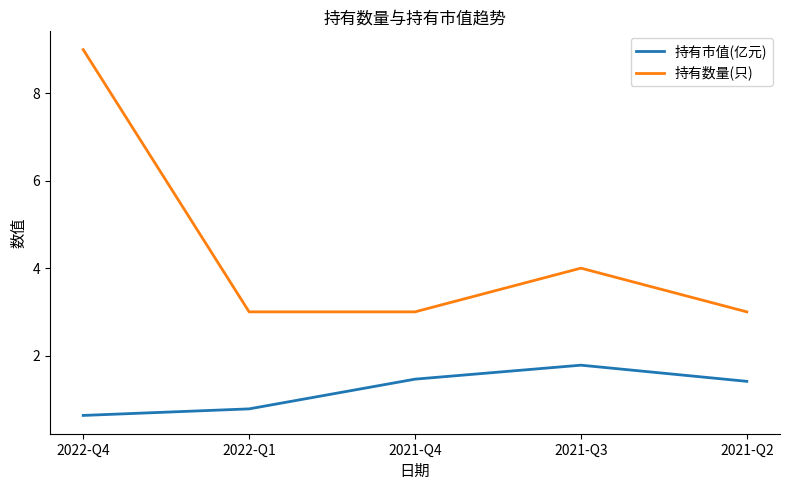

True or false: 持有数量(只) and 持有市值(亿元) intersect in this chart.

False